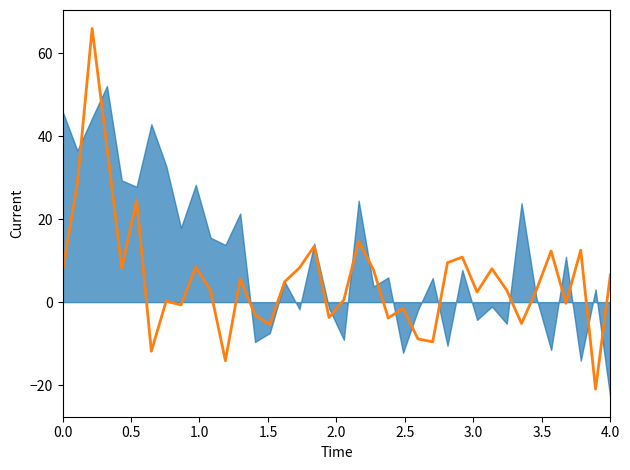

How many points are lower than both their immediate neighbors (excluding endpoints)?

12